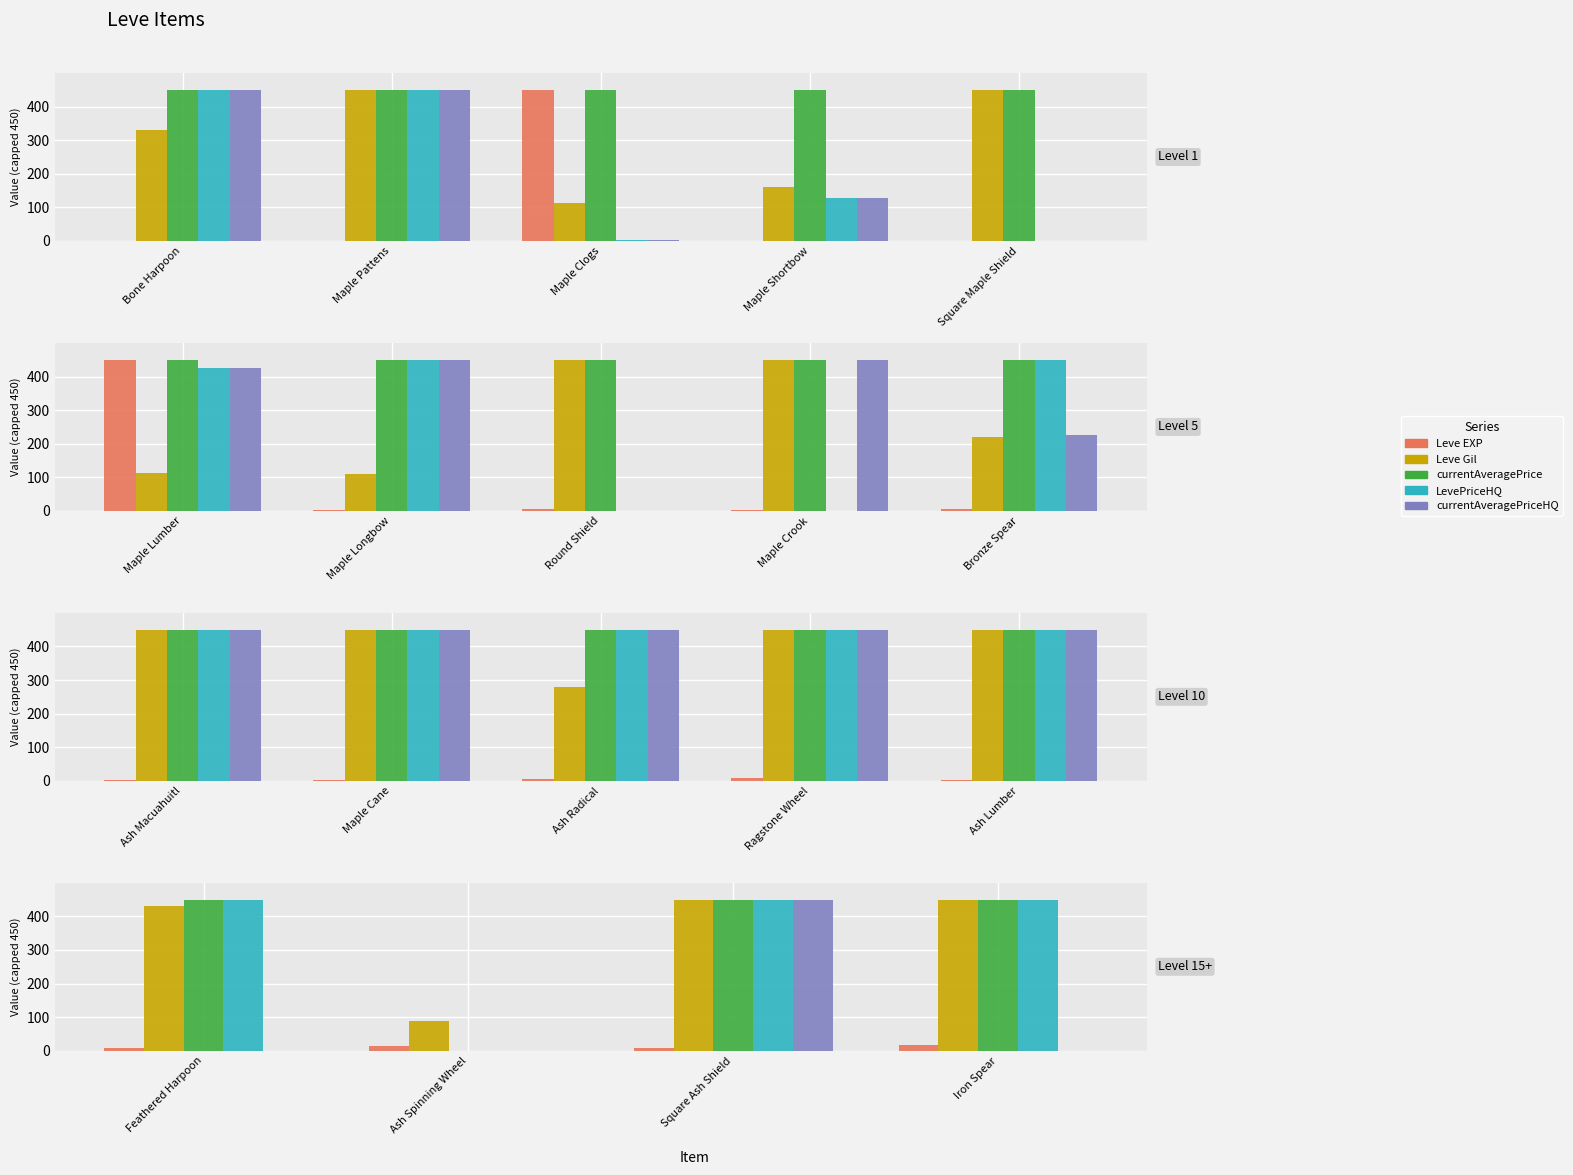

The value of currentAveragePrice at Square Maple Shield is 450. True or false?

True